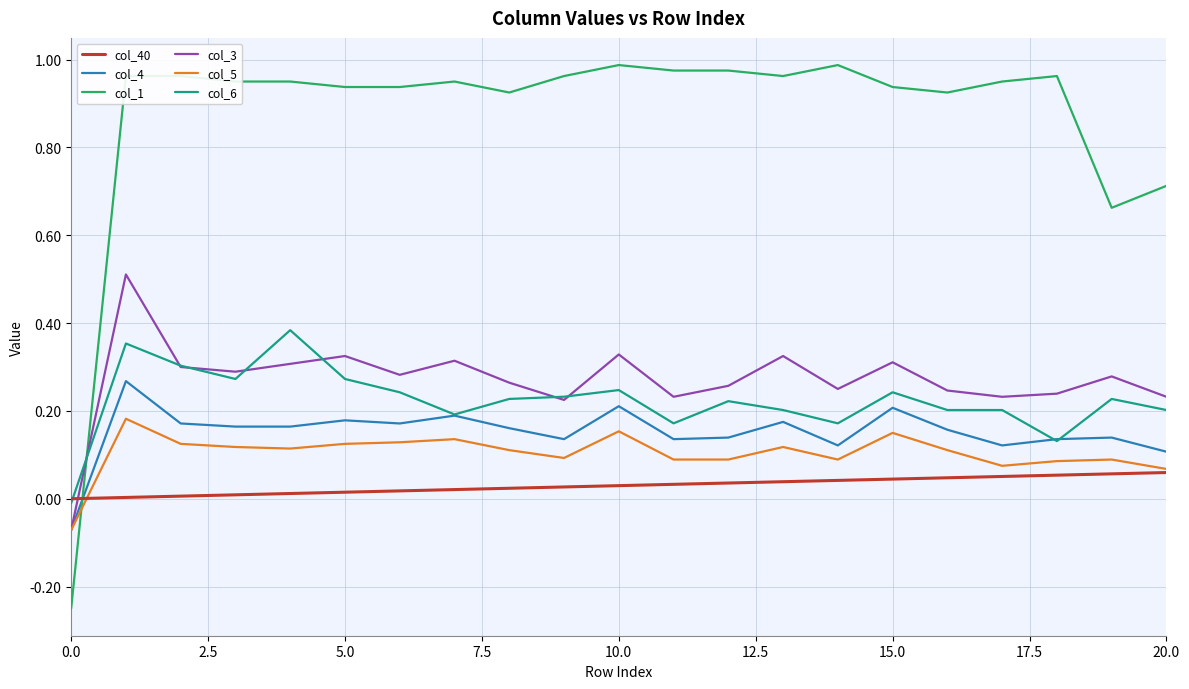

Rank the series by their maximum value, from lowest to highest.

col_40, col_5, col_4, col_6, col_3, col_1